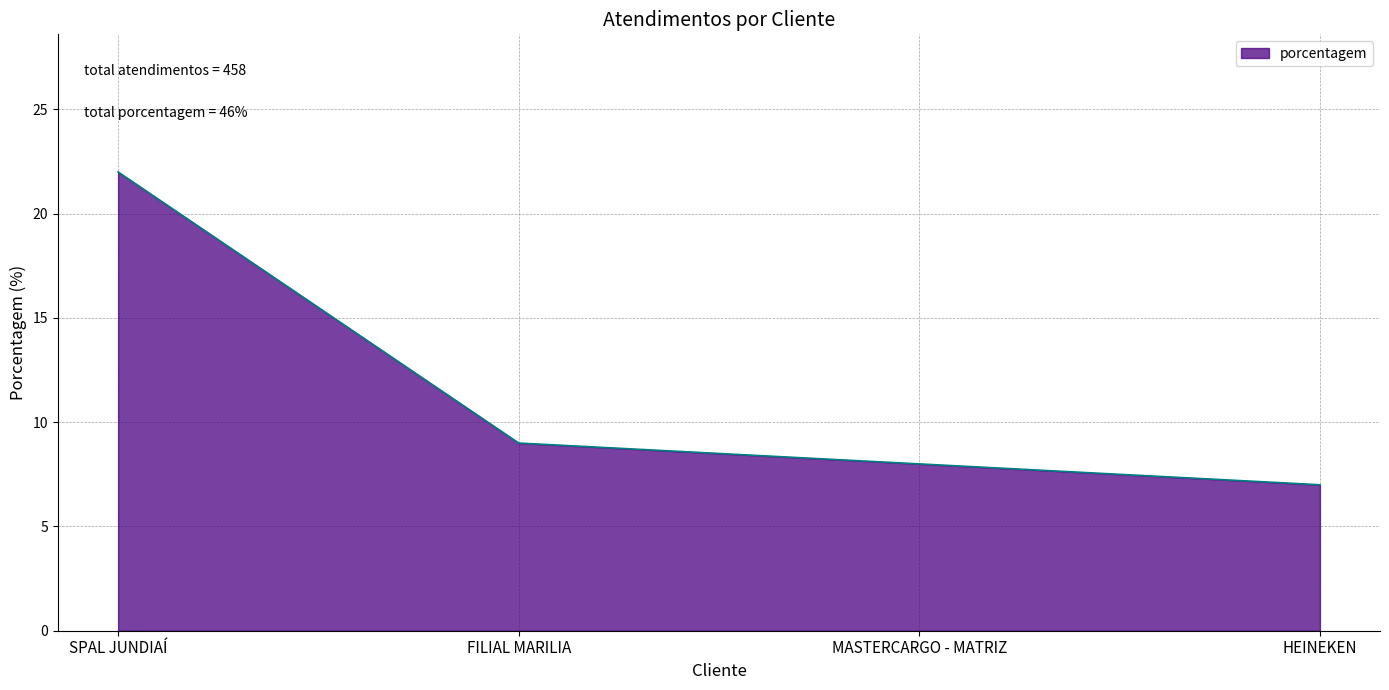

Which label corresponds to the largest value in the chart?

SPAL JUNDIAÍ